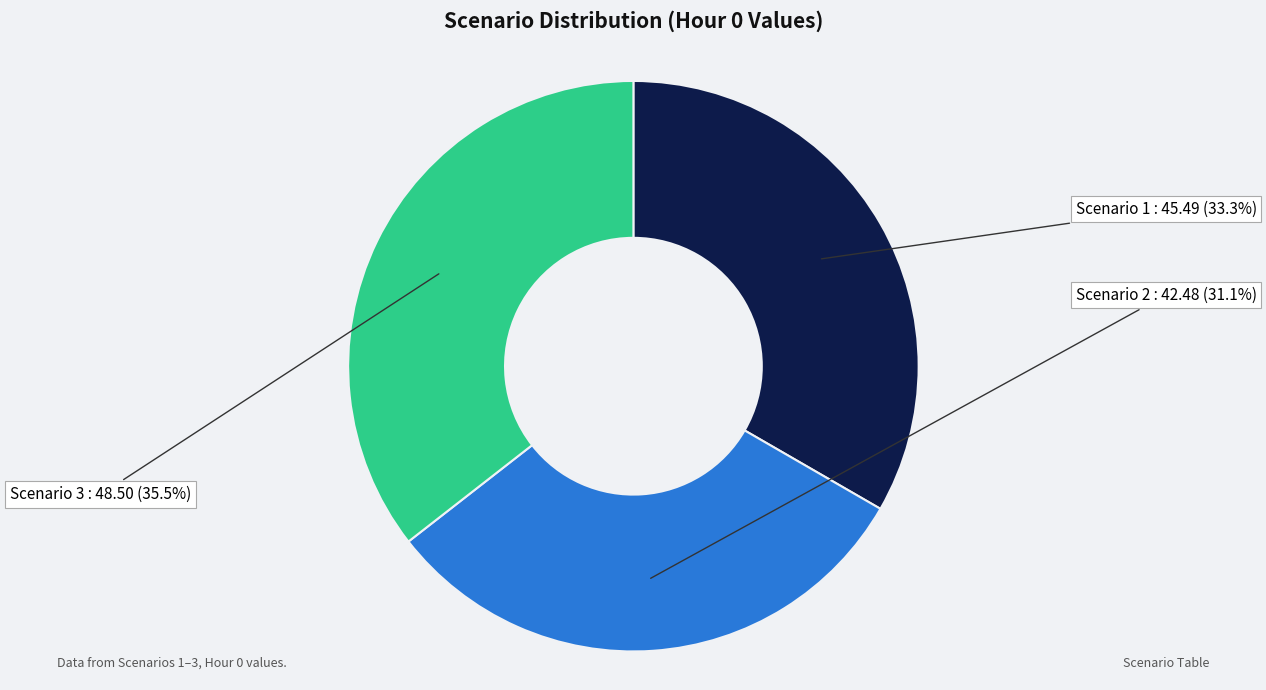

To the nearest percent, what is the difference between the Scenario 3 and Scenario 2 slice percentages?

4%